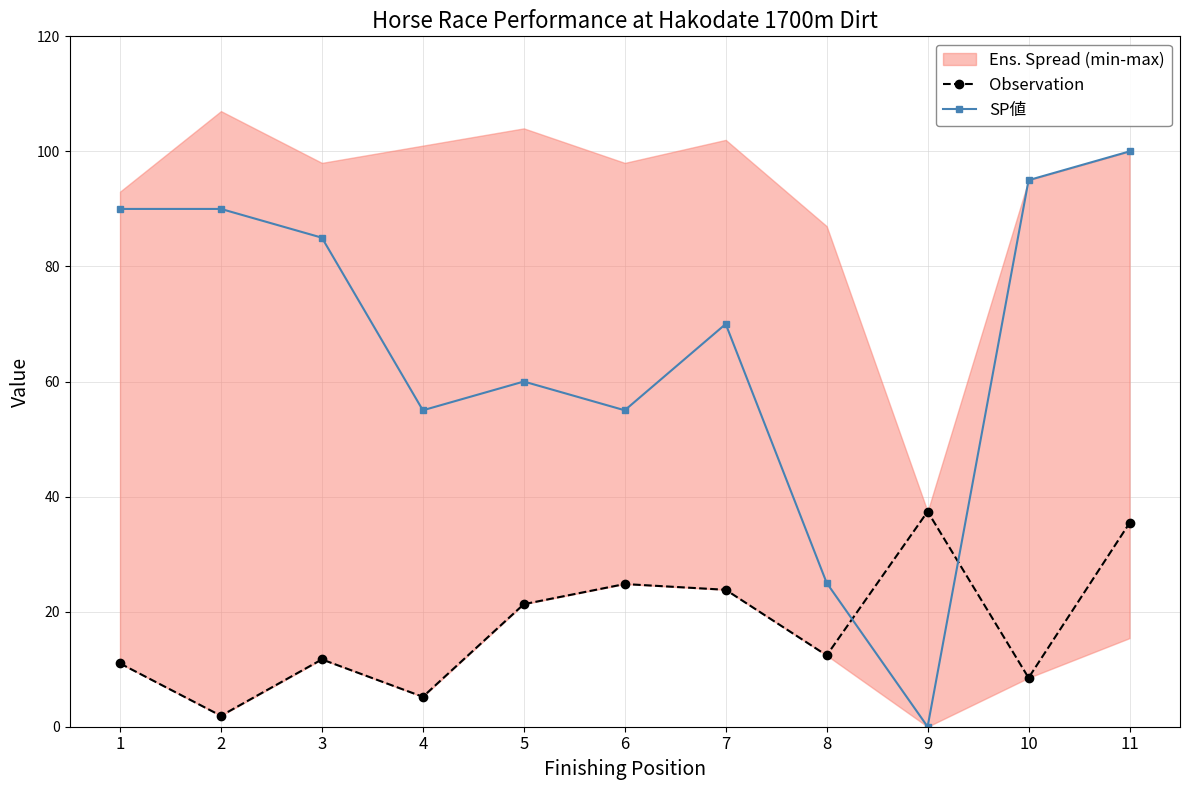

Is it true that SP値 equals 115.0 at 7?

False